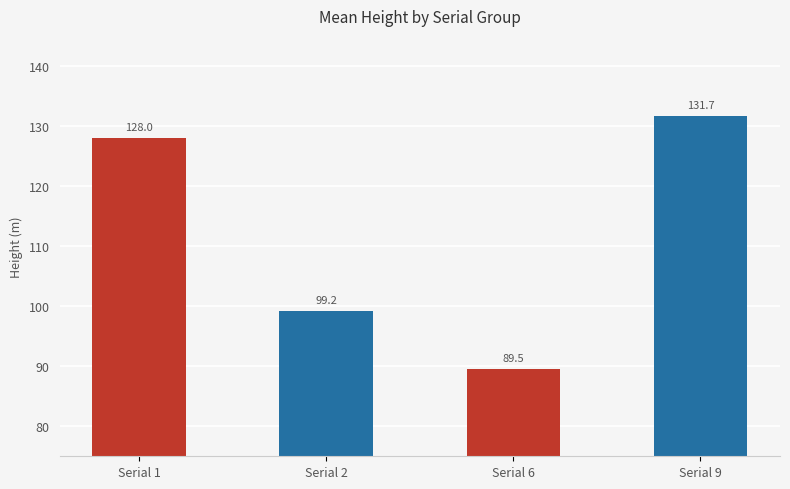

What value does the data have at Serial 9?

131.7